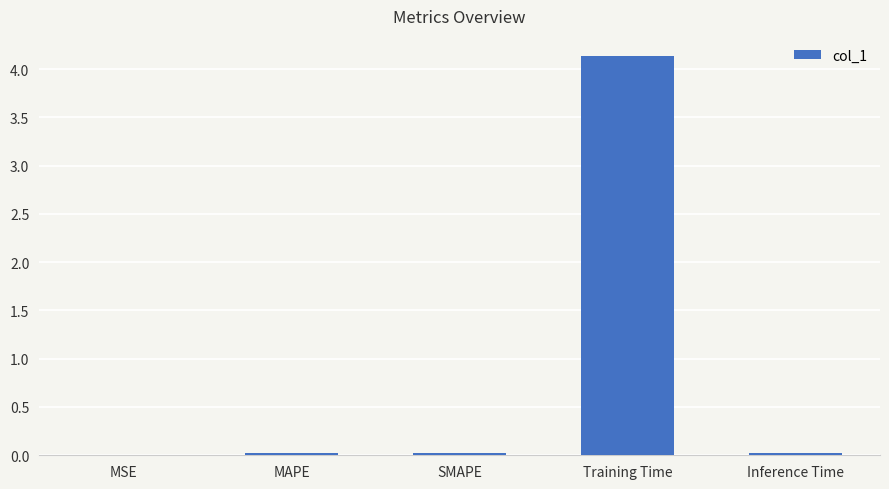

True or false: the data shows 0.0 at Inference Time.

True